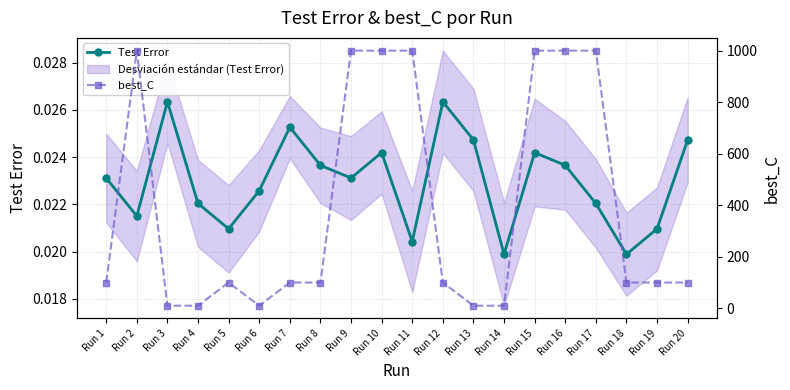

How many categories are shown in the chart?

20